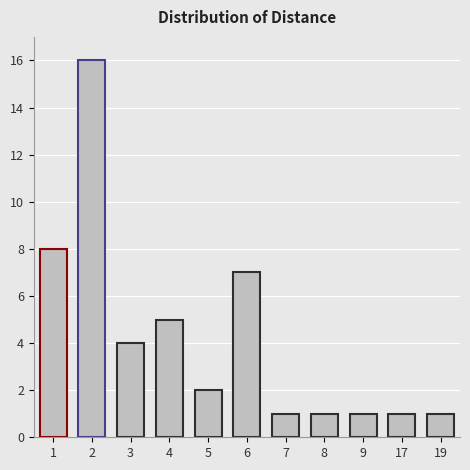

Reading right to left, transcribe all the data shown in this chart.

19=1	17=1	9=1	8=1	7=1	6=7	5=2	4=5	3=4	2=16	1=8